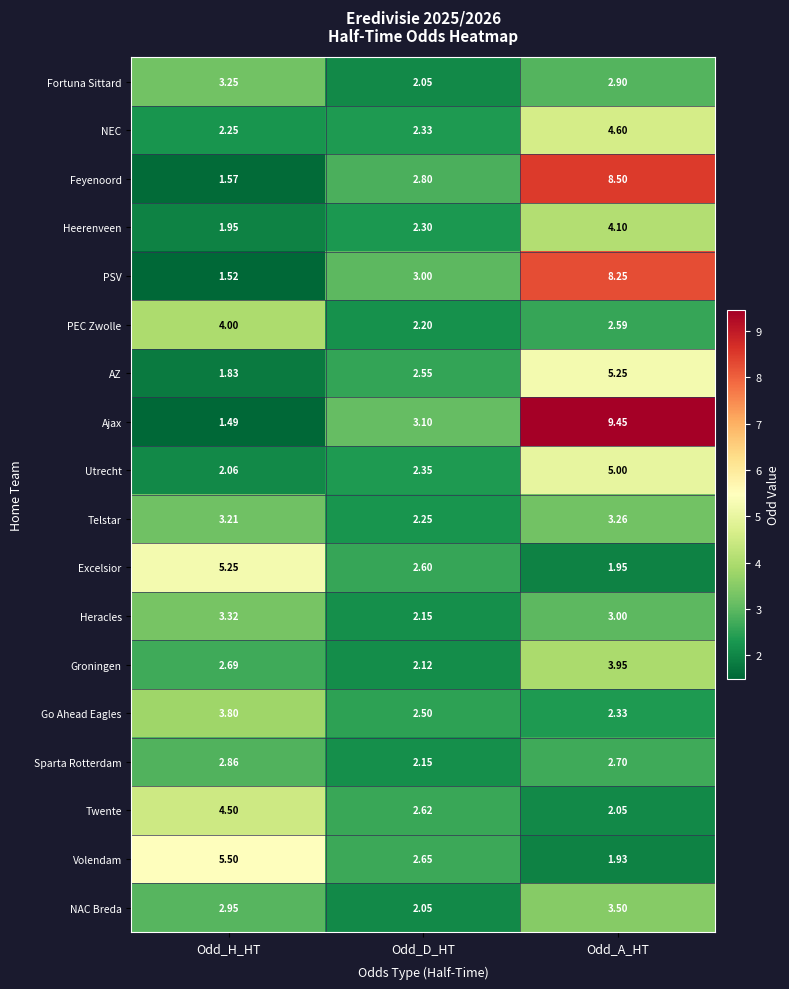

Which category has the lowest value across all series?

Odd_H_HT